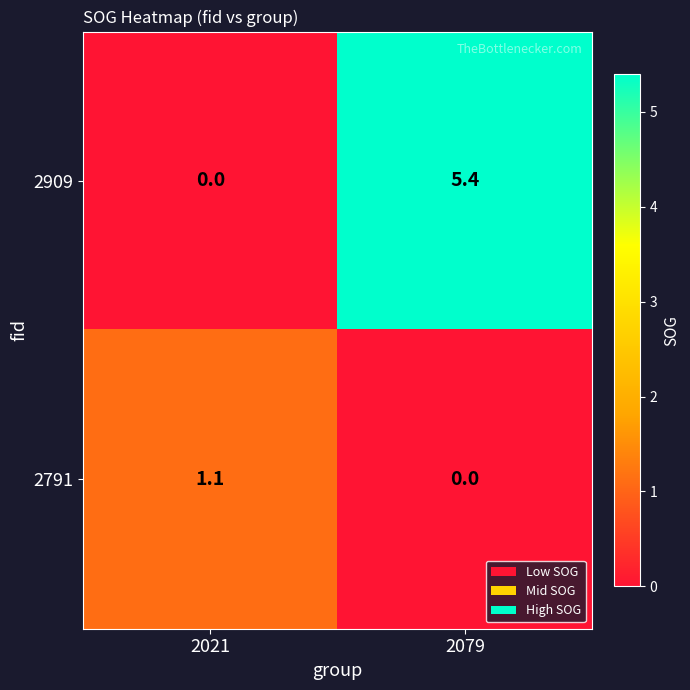

Rank the series at 2021 from lowest to highest value.

2909, 2791